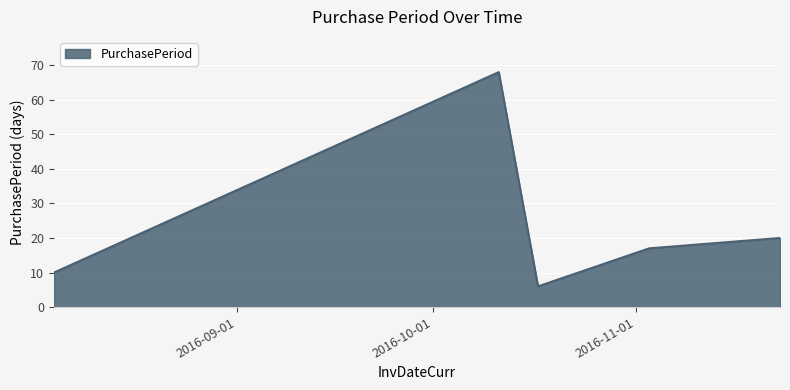

Count the number of categories in the chart.

5